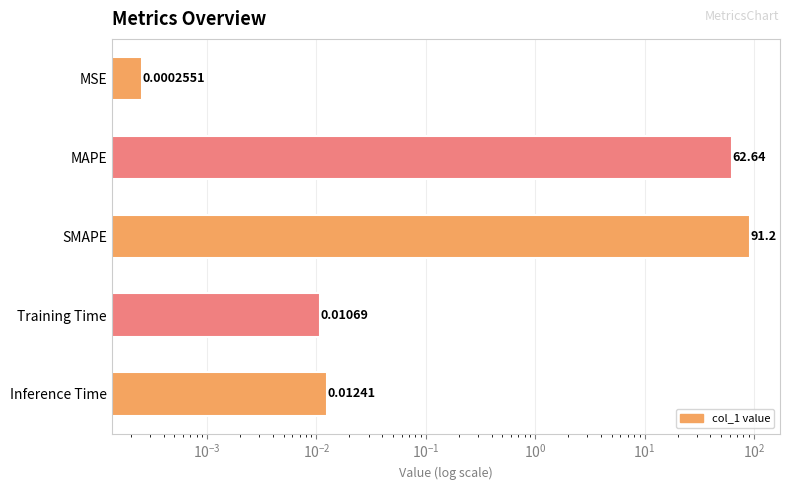

What is the average value?

30.8